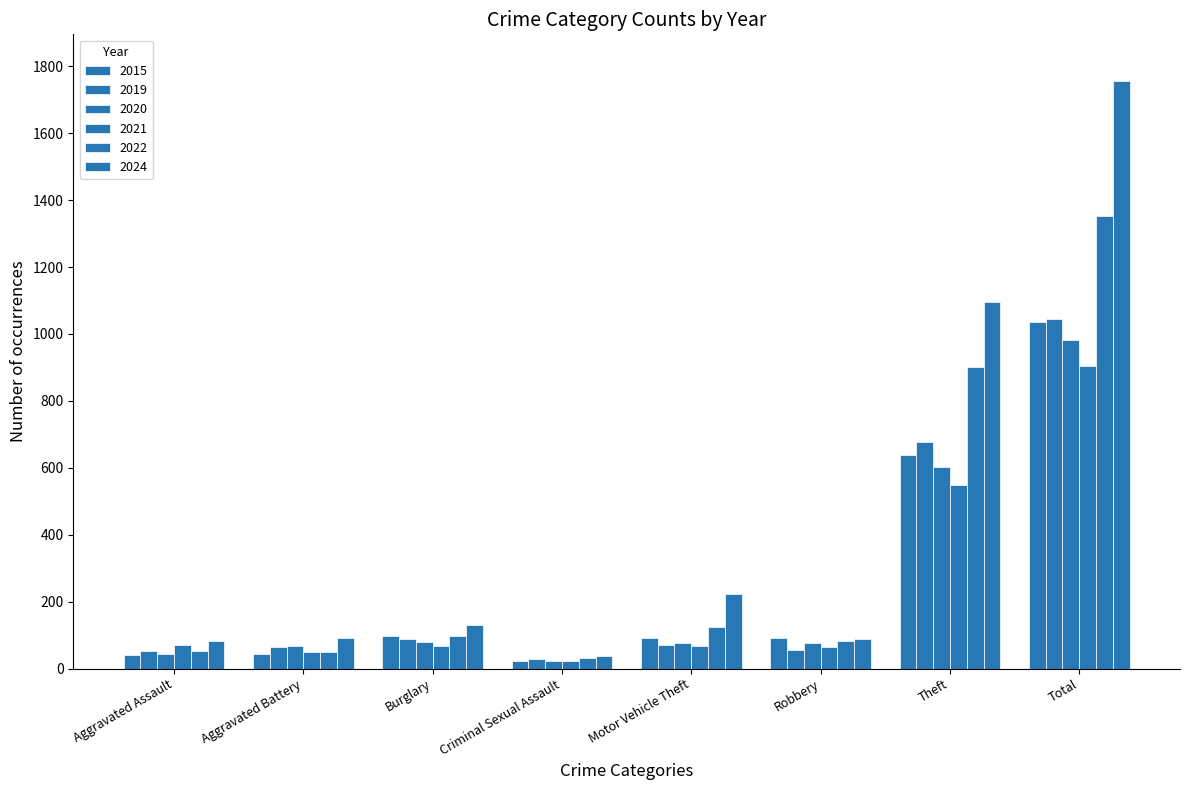

What is the value of the 2019 bar at the 4th from the left?

30